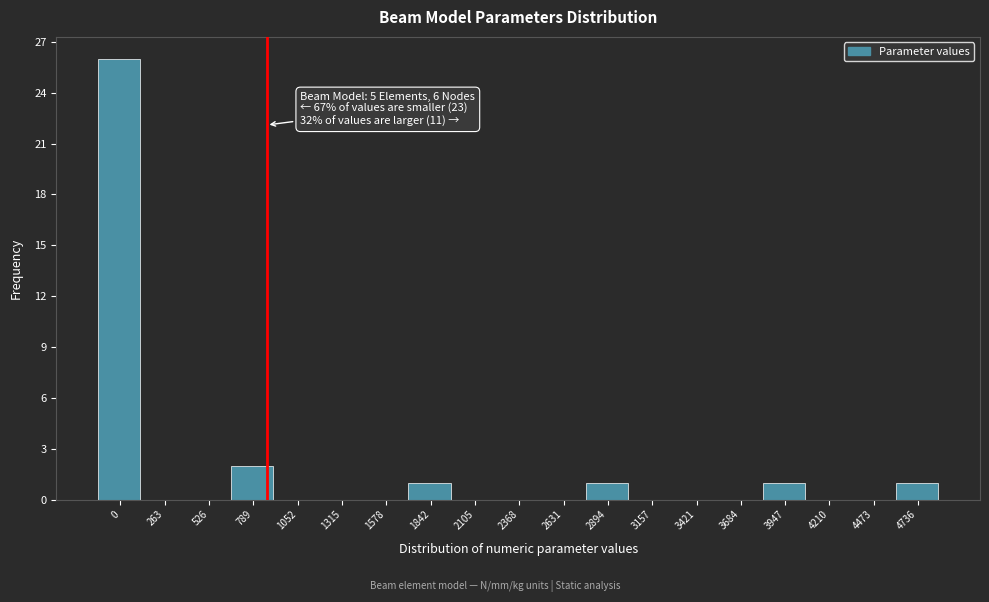

Reading left to right, transcribe all the data shown in this chart.

0=26	263=0	526=0	789=2	1052=0	1315=0	1578=0	1842=1	2105=0	2368=0	2631=0	2894=1	3157=0	3421=0	3684=0	3947=1	4210=0	4473=0	4736=1